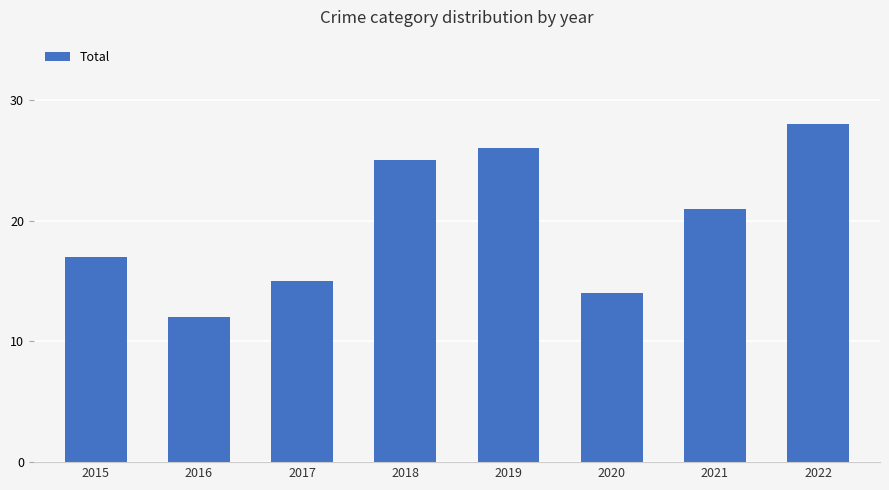

How many series are shown in this chart?

1